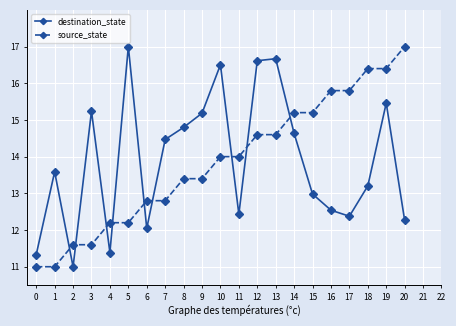

What is the greatest value displayed?

17.0